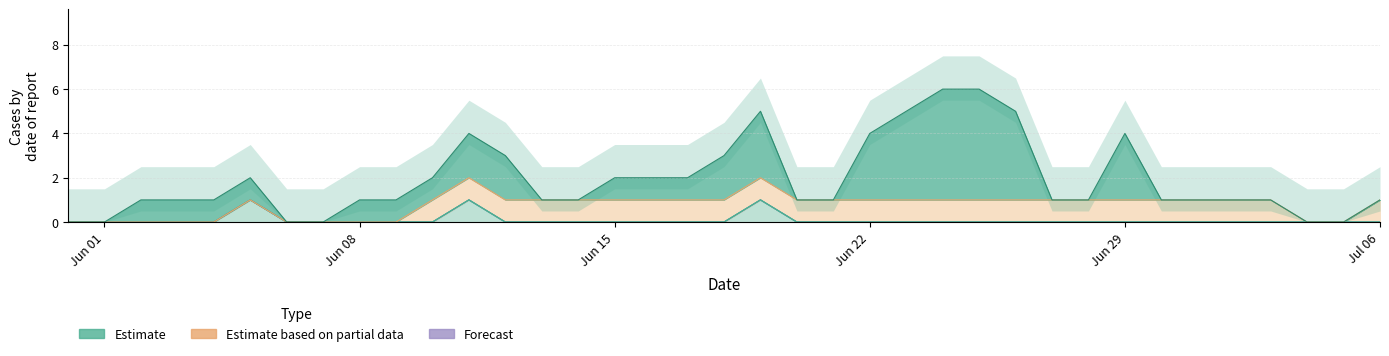

What is the total value across all series at 2020-06-04?

1